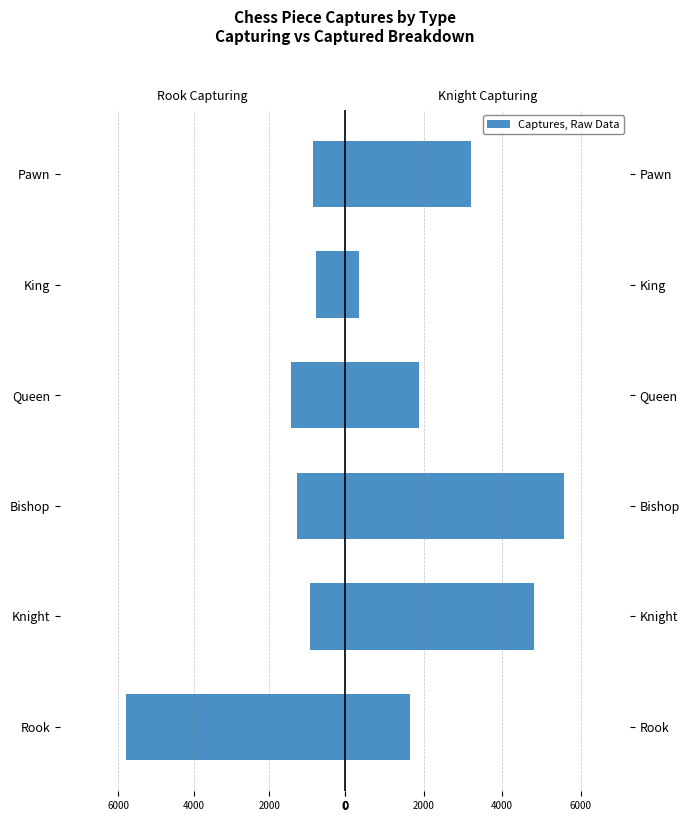

Is it true that Knight (Capturing) equals 1764 at Knight?

False